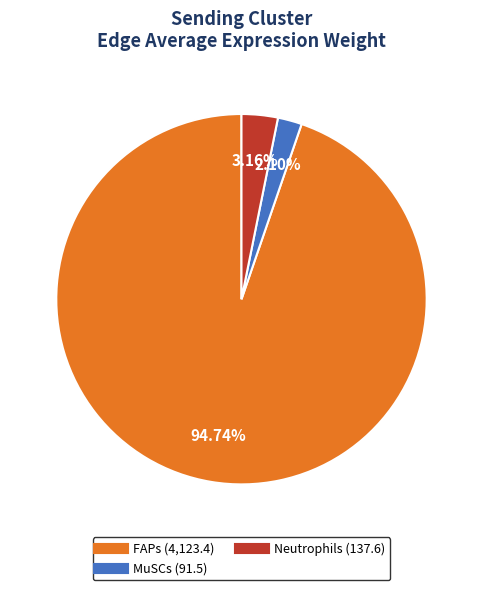

Does any single category account for the majority?

Yes